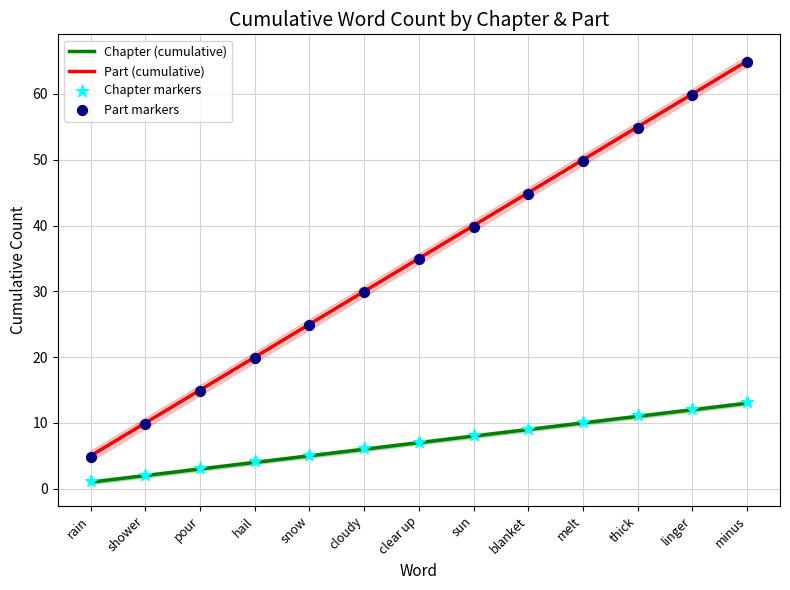

Is the value of Part markers at hail greater than the value of Chapter (cumulative) at blanket?

Yes